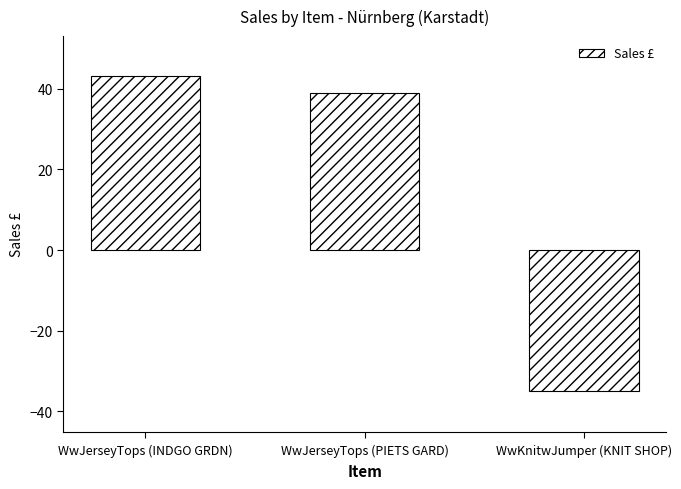

What is the difference between the maximum and minimum values?

78